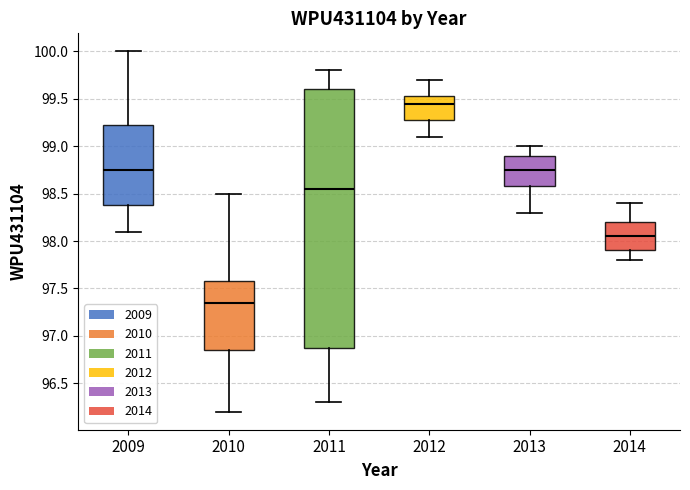

Which box has the lowest median line?

2010